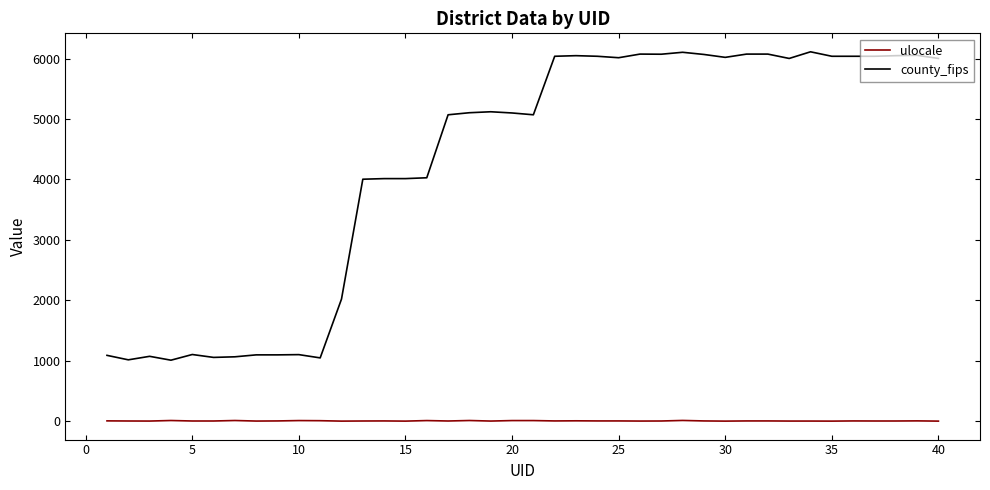

What is the greatest value displayed?

6111